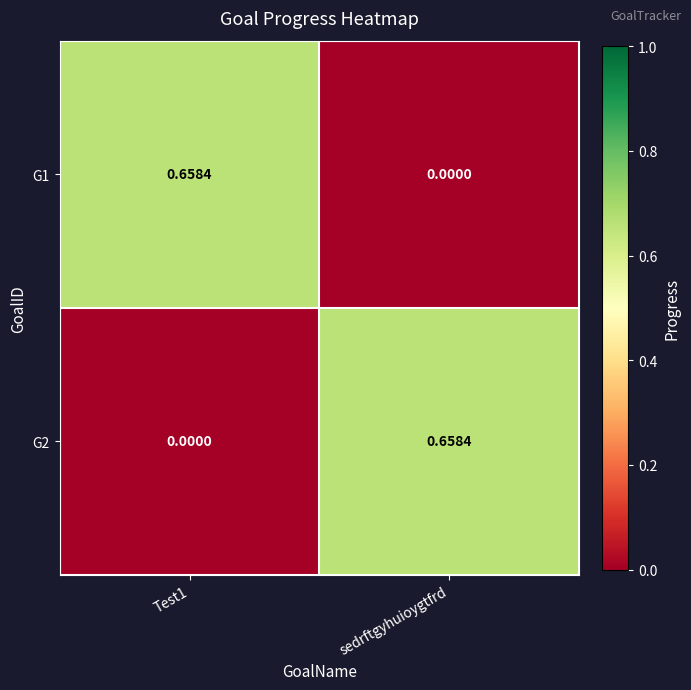

How many distinct data groups are displayed?

2